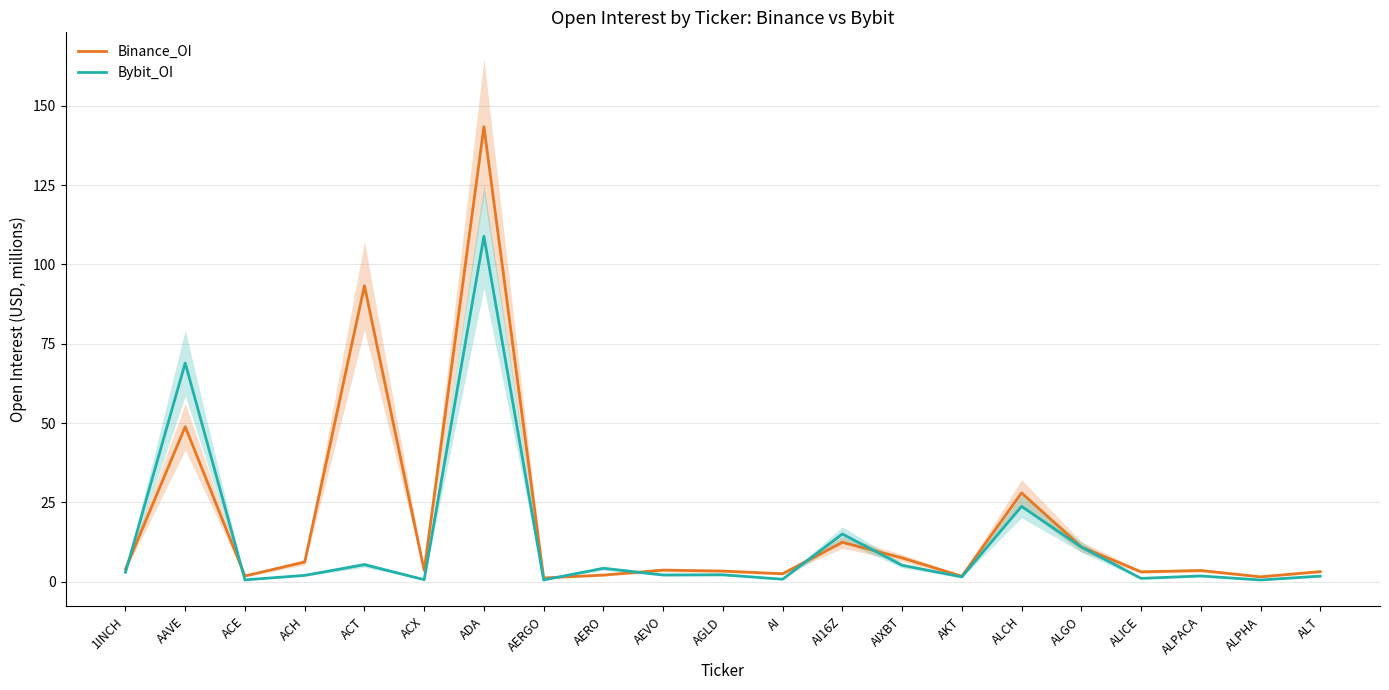

How many intersections are there between Bybit_OI and Binance_OI?

6